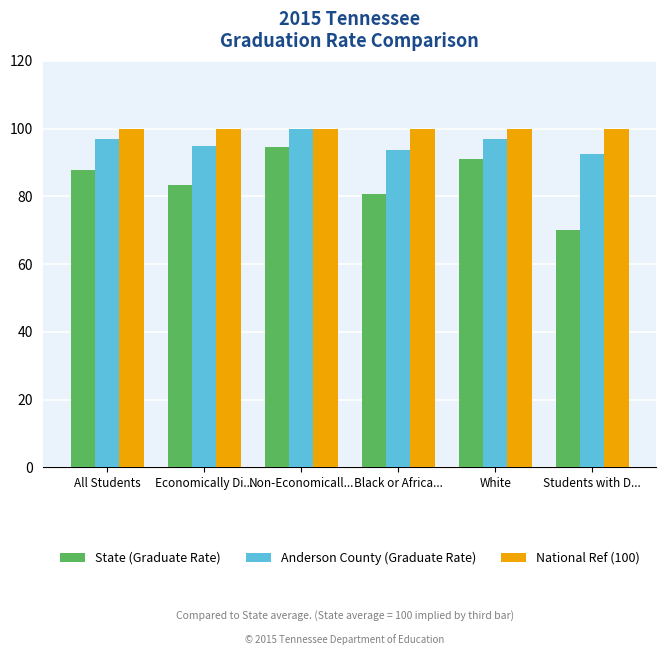

Reading right to left, transcribe all the data shown in this chart.

State (Graduate Rate): Students with D...=70.0	White=90.9	Black or Africa...=80.6	Non-Economicall...=94.7	Economically Di...=83.5	All Students=87.9
Anderson County (Graduate Rate): Students with D...=92.5	White=97.0	Black or Africa...=93.8	Non-Economicall...=100.0	Economically Di...=95.0	All Students=97.0
National Ref (100): Students with D...=100.0	White=100.0	Black or Africa...=100.0	Non-Economicall...=100.0	Economically Di...=100.0	All Students=100.0